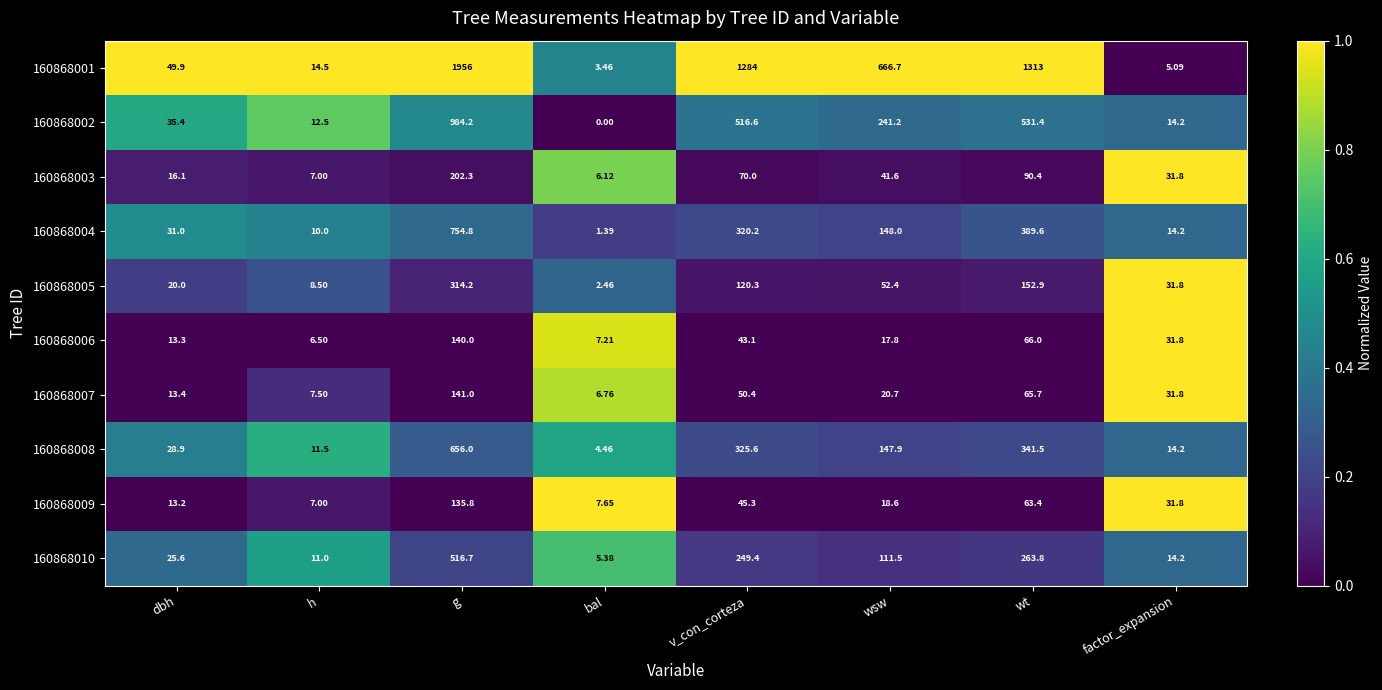

What is the difference between the highest and lowest values at v_con_corteza?

1240.9